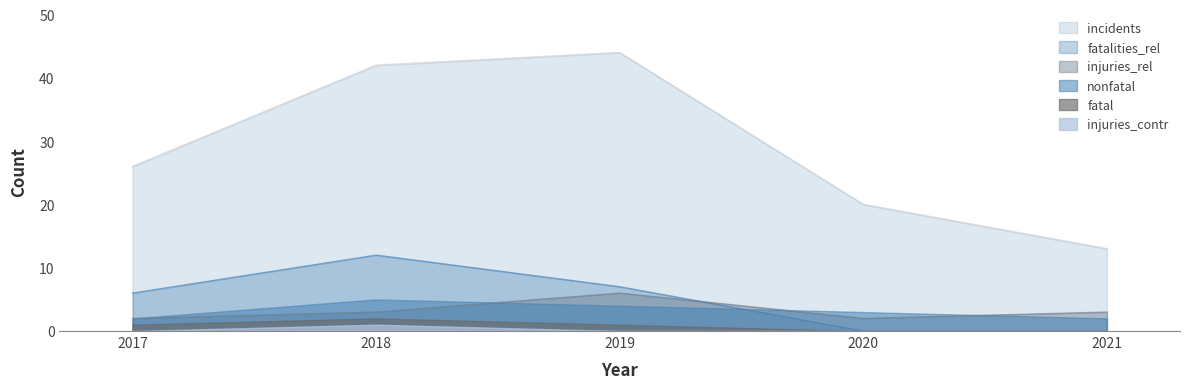

Is the value of injuries_rel at 2019 greater than the value of incidents at 2017?

No